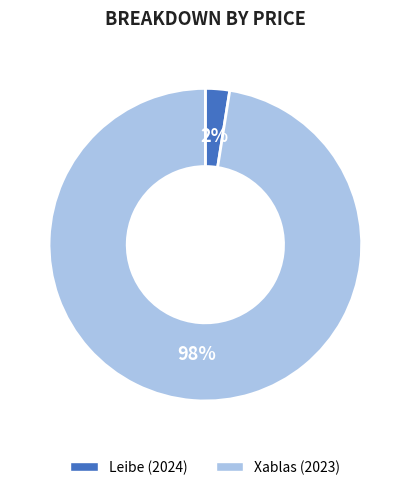

Is the sum of Xablas (2023) and Leibe (2024) greater than half?

Yes